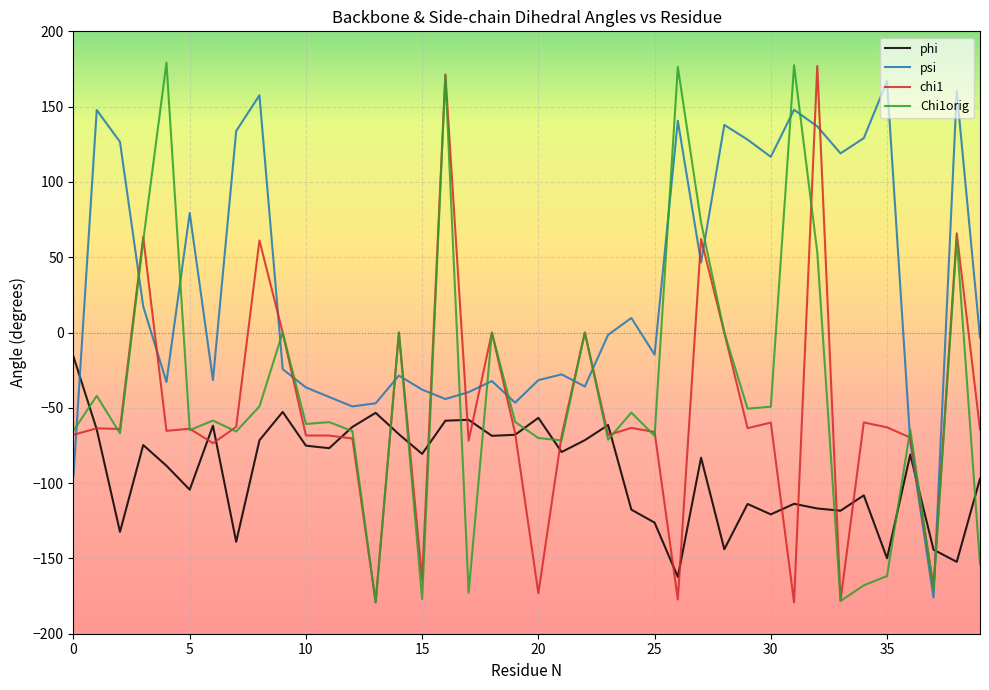

What is the minimum value shown in the chart?

-179.2